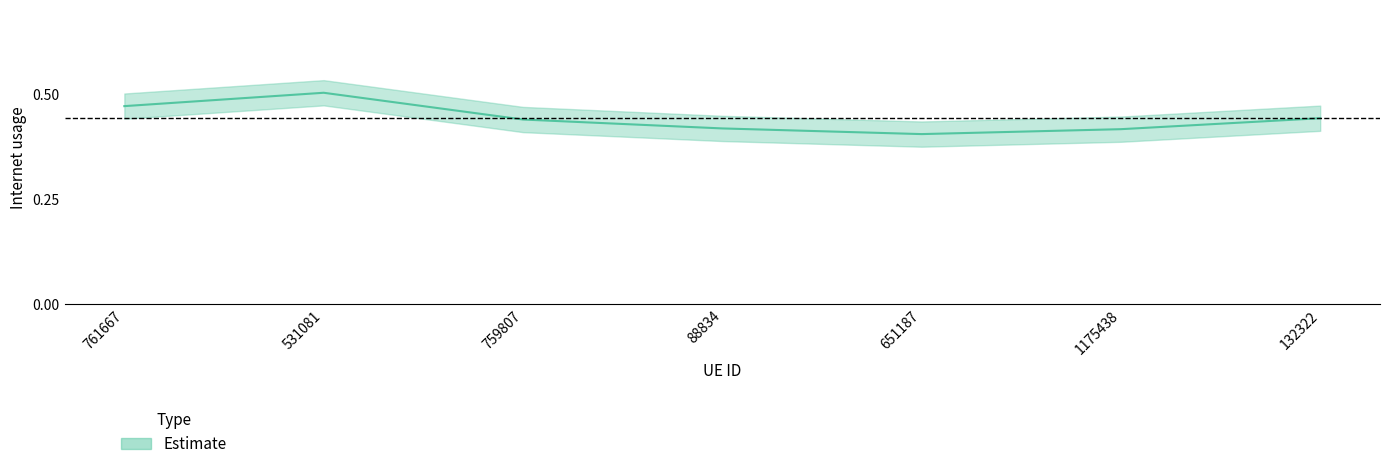

How many interior local valleys (lower than both neighbors) does the data have?

1